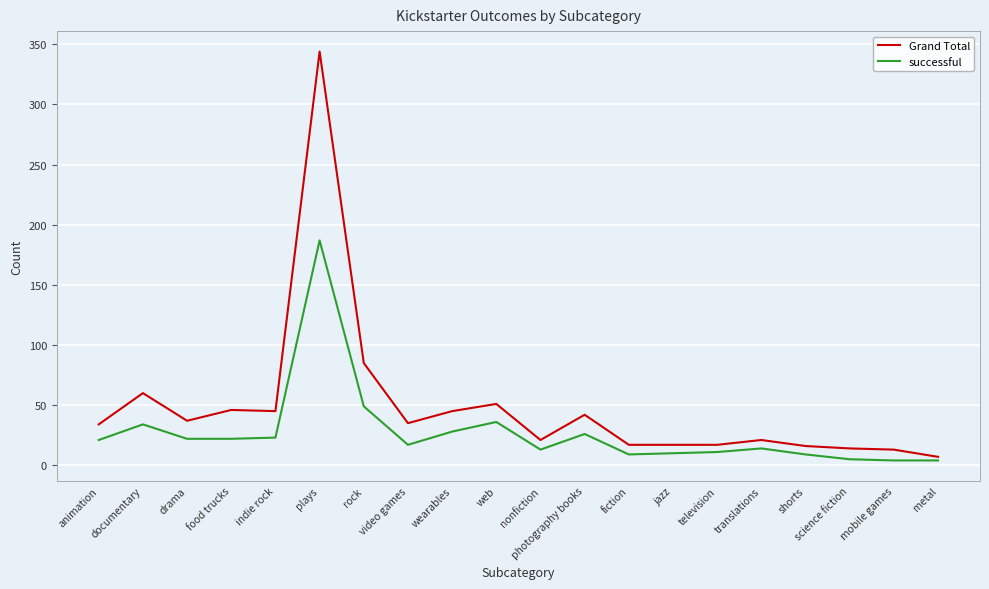

What is the smallest value displayed?

4